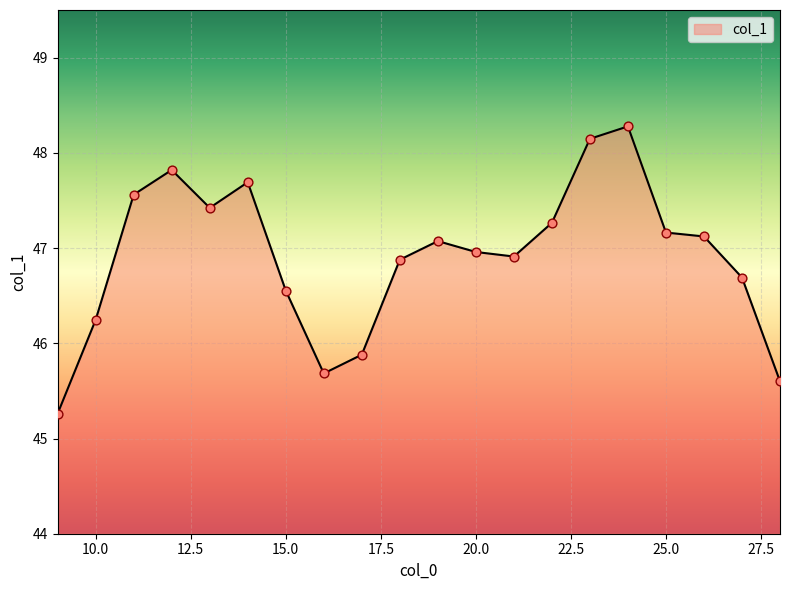

What is the minimum value shown in the chart?

45.3